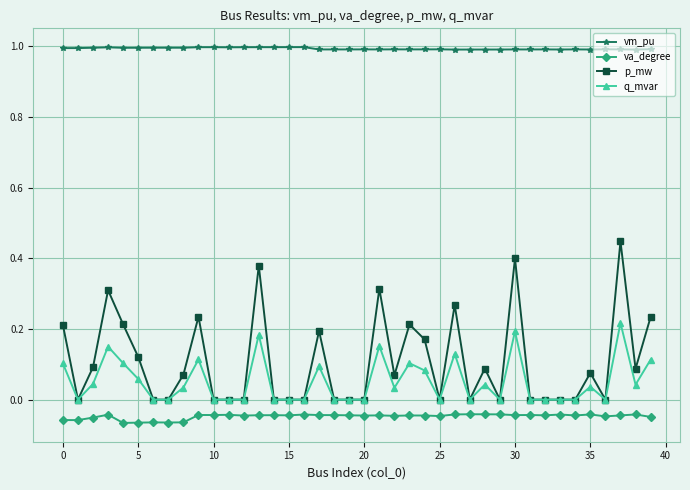

True or false: vm_pu and va_degree cross at least once.

False